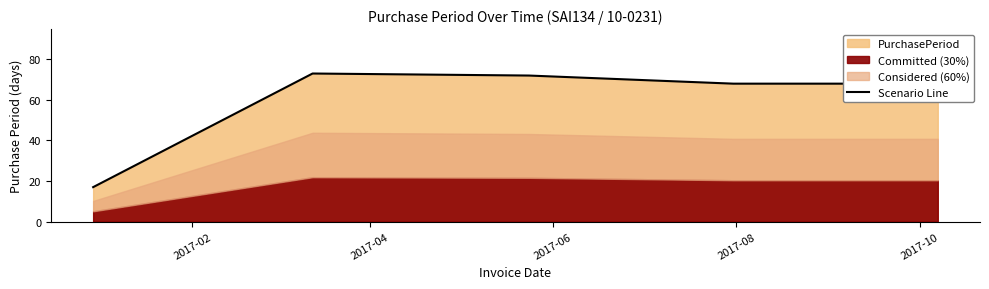

What is the minimum value for Scenario Line?

17